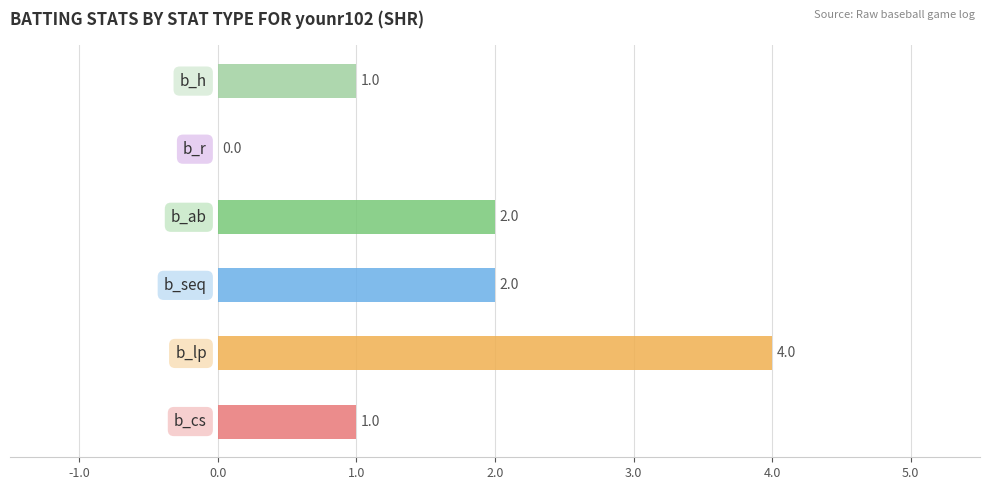

Does the chart contain any negative values?

No